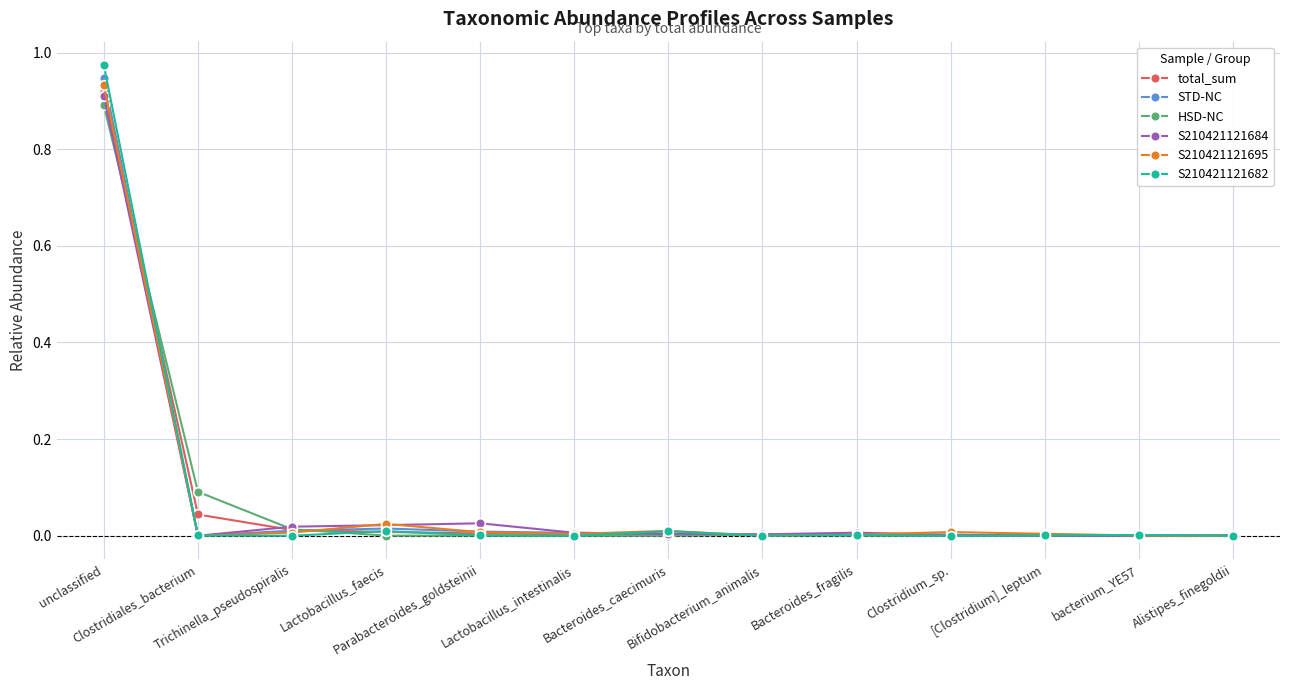

The value of S210421121682 at bacterium_YE57 is 0.0. True or false?

True